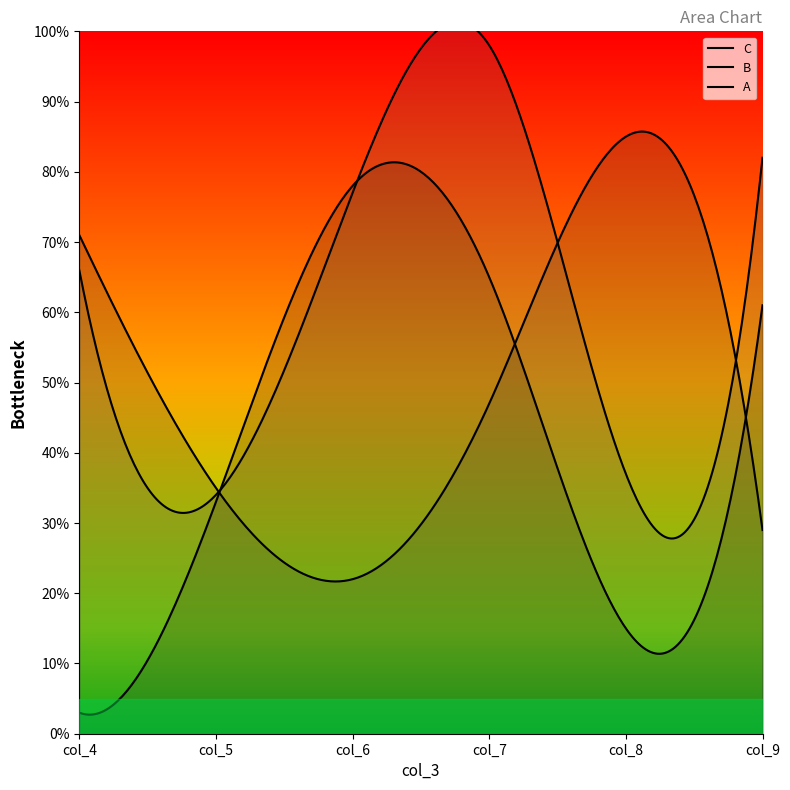

Which series has the widest spread of values?

A